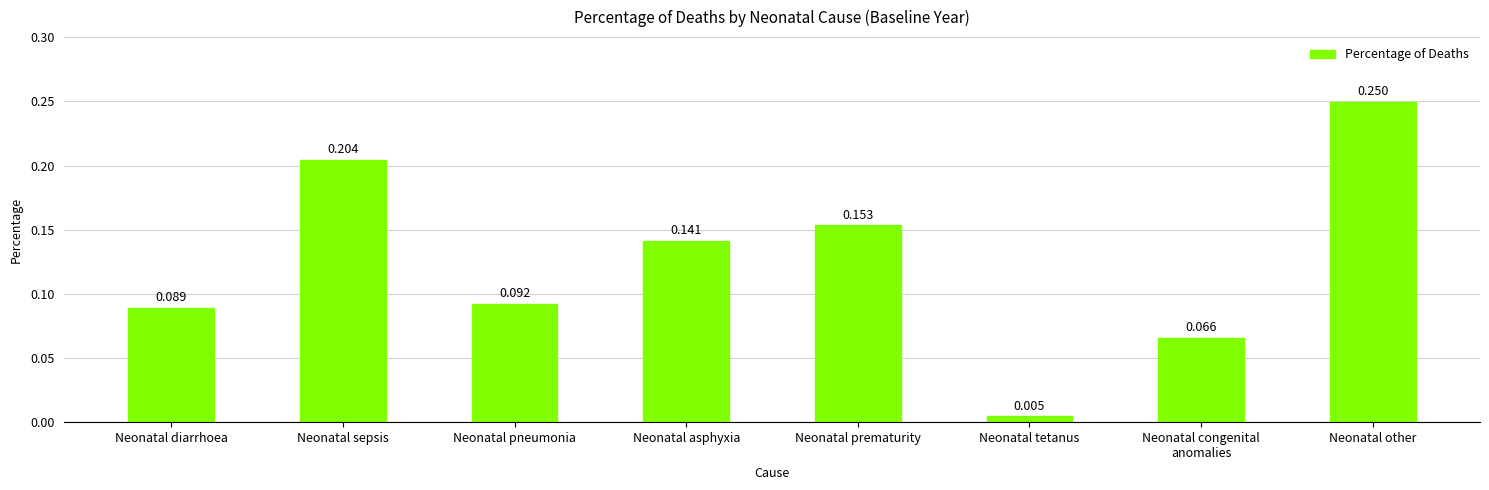

Rank the categories by value from lowest to highest.

Neonatal tetanus, Neonatal congenital
anomalies, Neonatal diarrhoea, Neonatal pneumonia, Neonatal asphyxia, Neonatal prematurity, Neonatal sepsis, Neonatal other